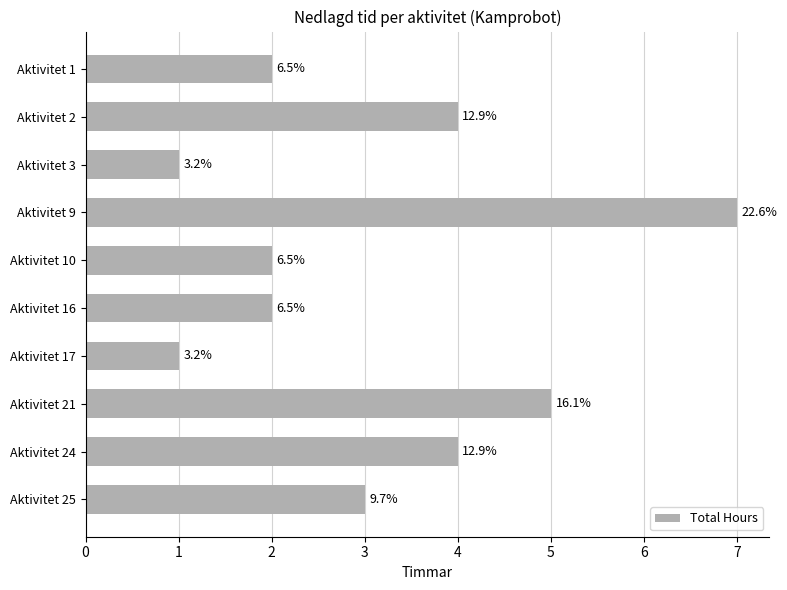

Does the chart contain any negative values?

No